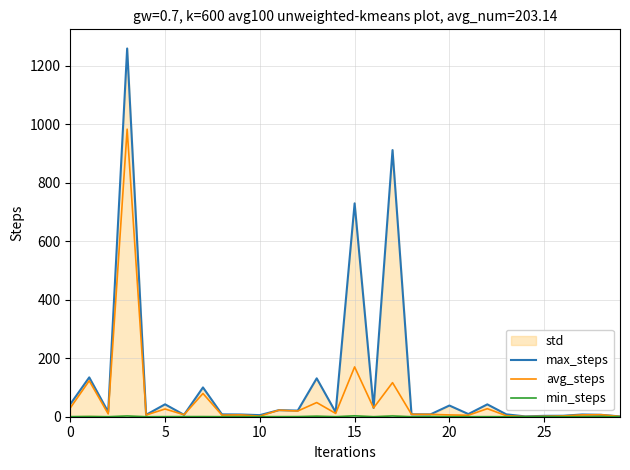

True or false: avg_steps and min_steps intersect in this chart.

False